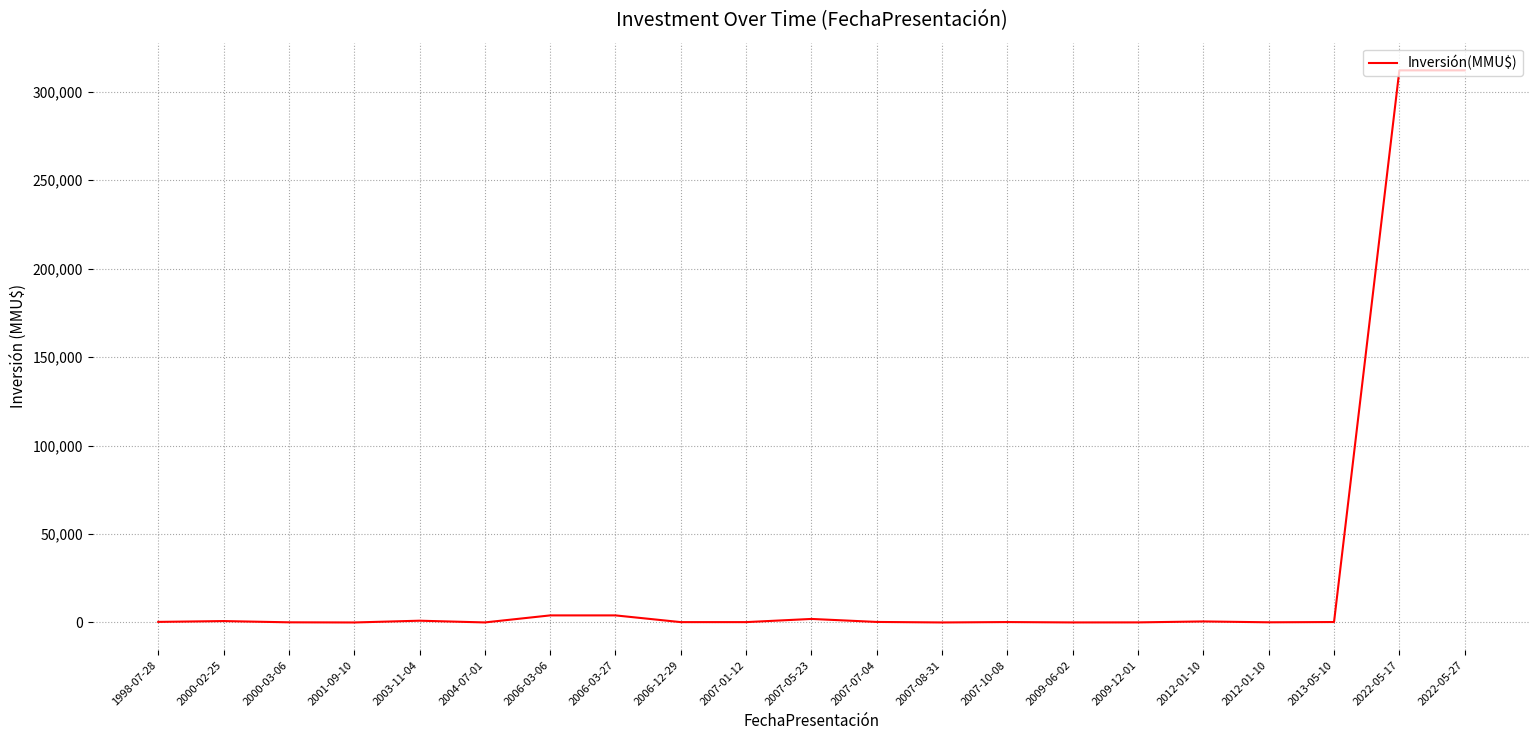

Does the chart have visible grid lines?

Yes